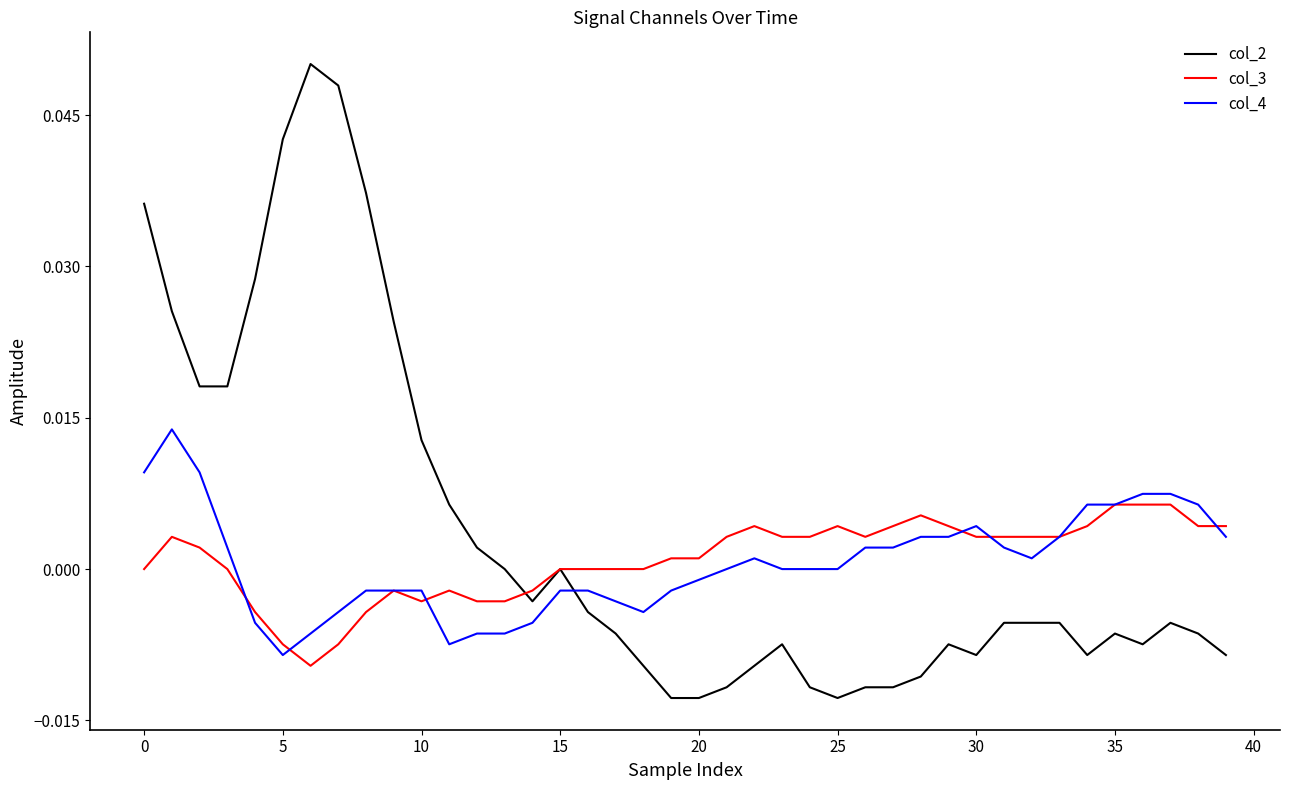

Which series has the largest range (max minus min)?

col_2